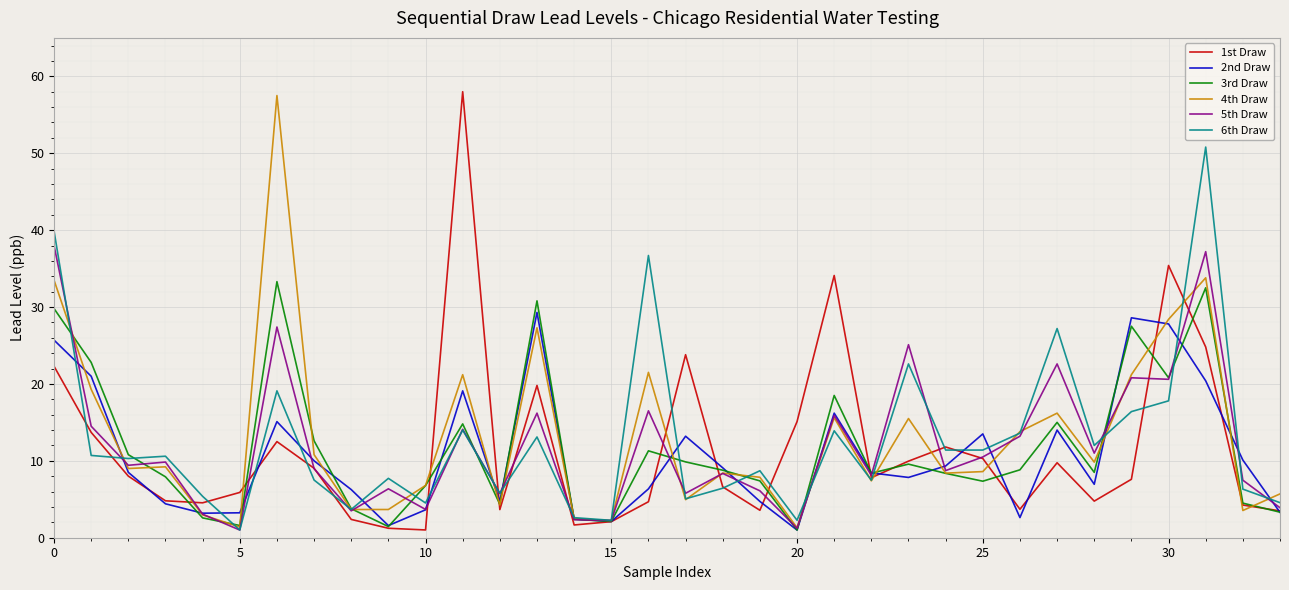

What is the greatest value displayed?

58.0